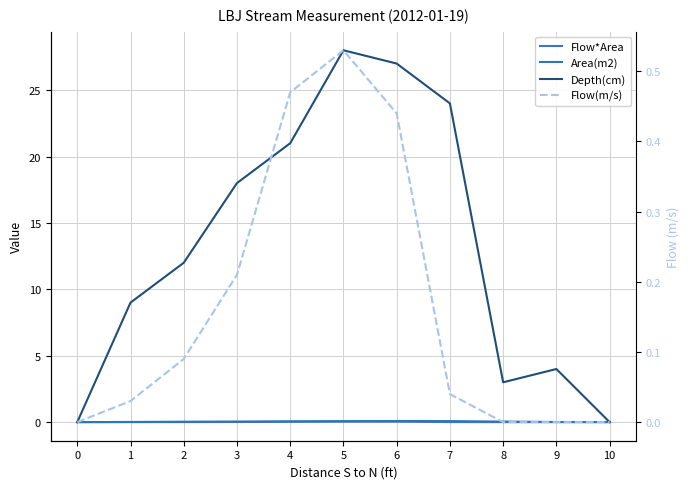

What is the maximum value for Flow(m/s)?

0.5